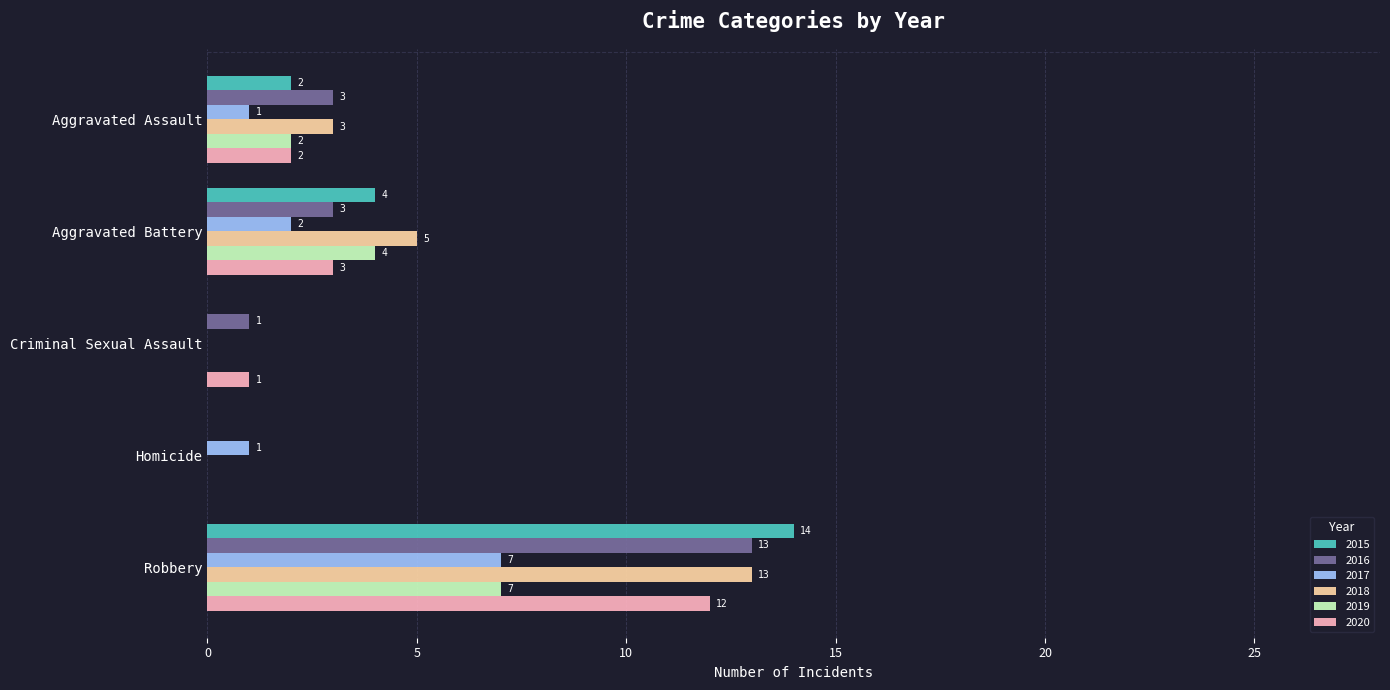

Which category has the highest value across all series?

Robbery